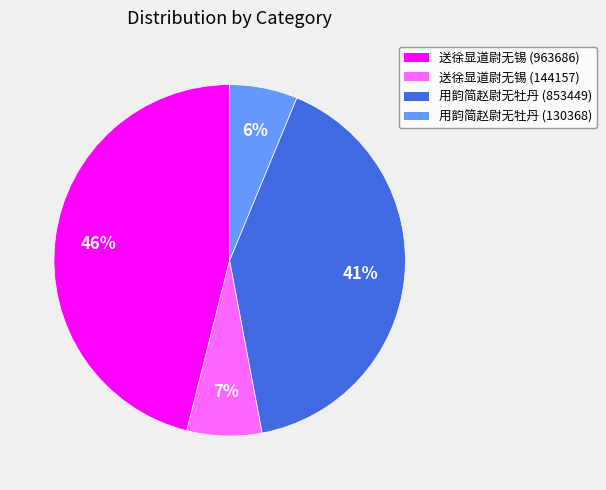

How many slices are in this pie chart?

4